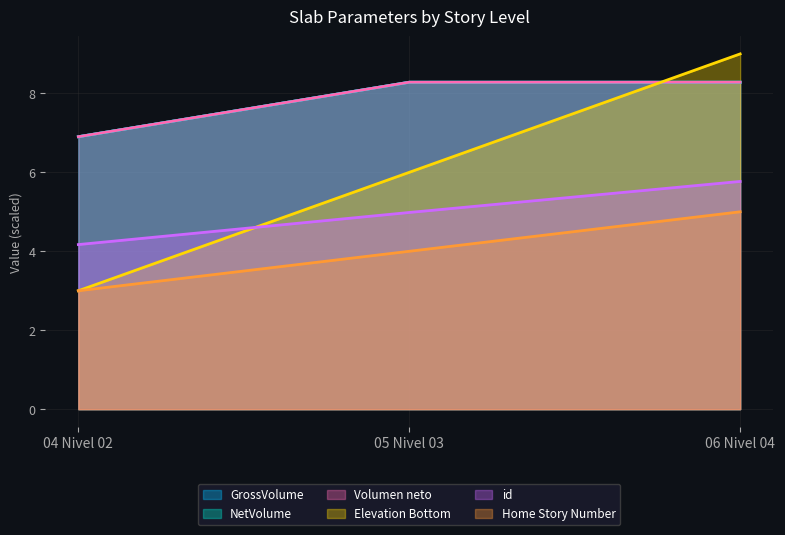

Reading right to left, extract all data points from this chart.

GrossVolume: 8.3	8.3	6.9
NetVolume: 8.3	8.3	6.9
Volumen neto: 8.3	8.3	6.9
Elevation Bottom: 9.0	6.0	3.0
id: 5.8	5.0	4.2
Home Story Number: 5.0	4.0	3.0